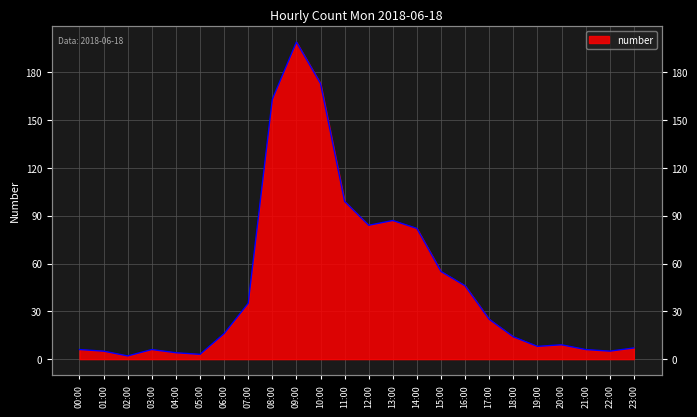

At which label is the value closest to 100?

11:00